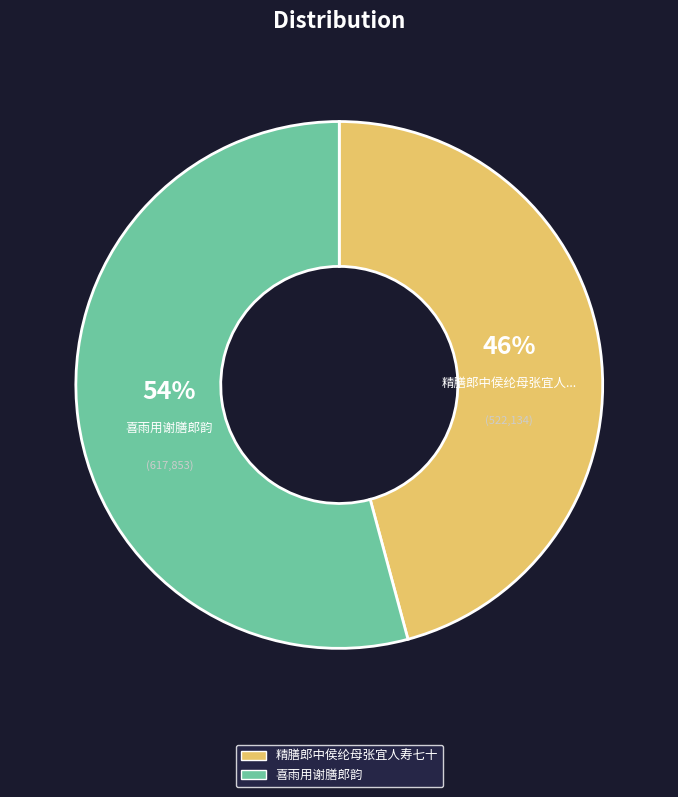

To the nearest percent, what is the combined percentage of 喜雨用谢膳郎韵 and 精膳郎中侯纶母张宜人寿七十?

100%